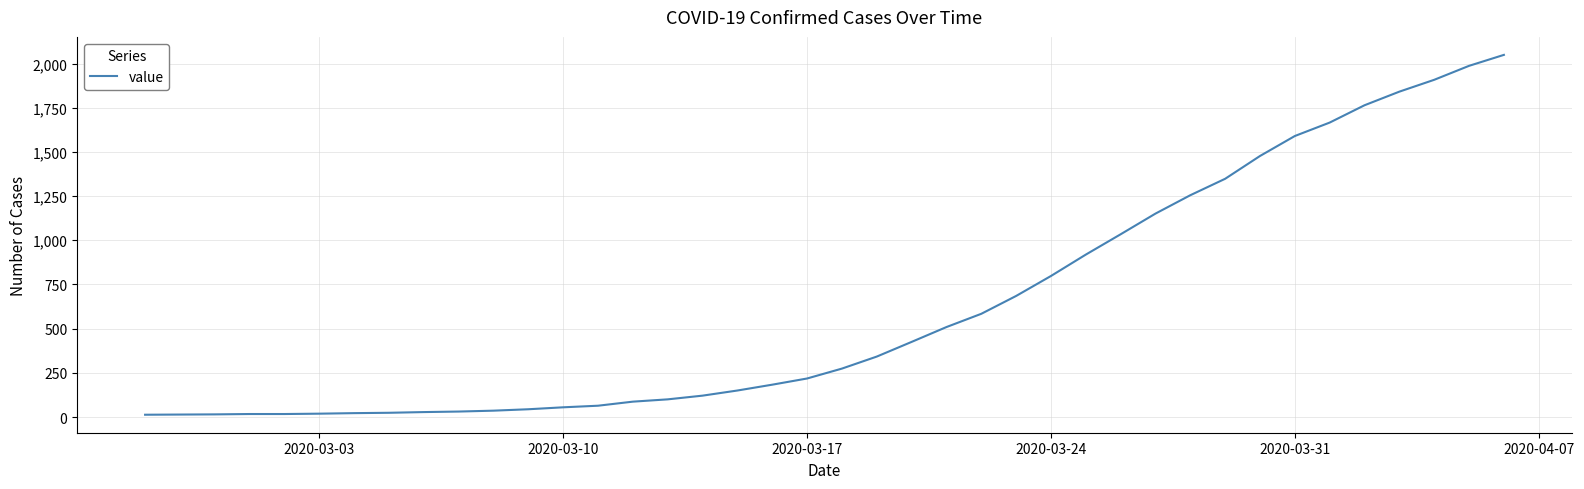

What is the difference between the maximum and minimum values?

2036